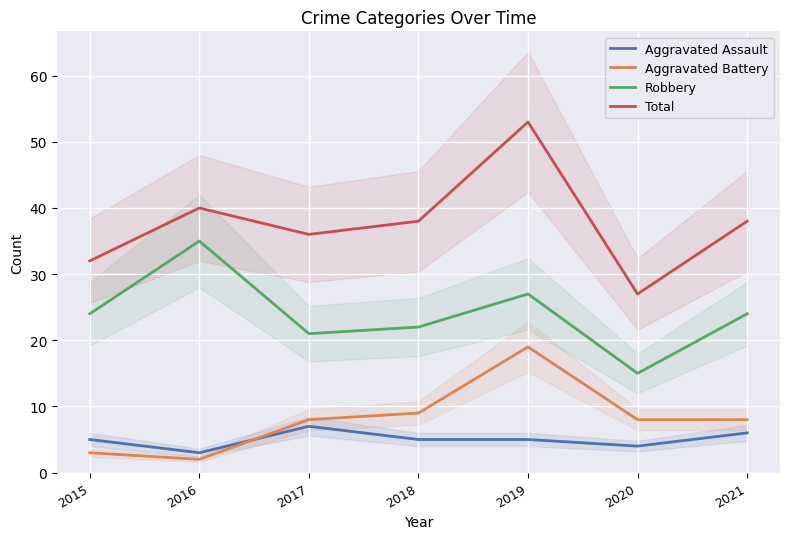

What is the value of the Aggravated Assault point at the 6th from the left?

4